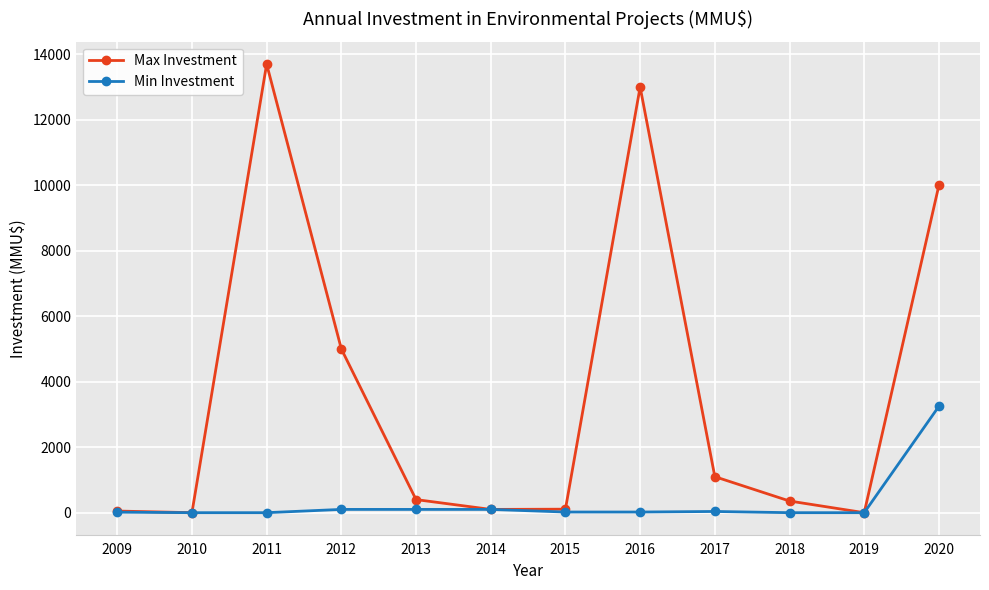

Where is the first local maximum for Max Investment?

2011